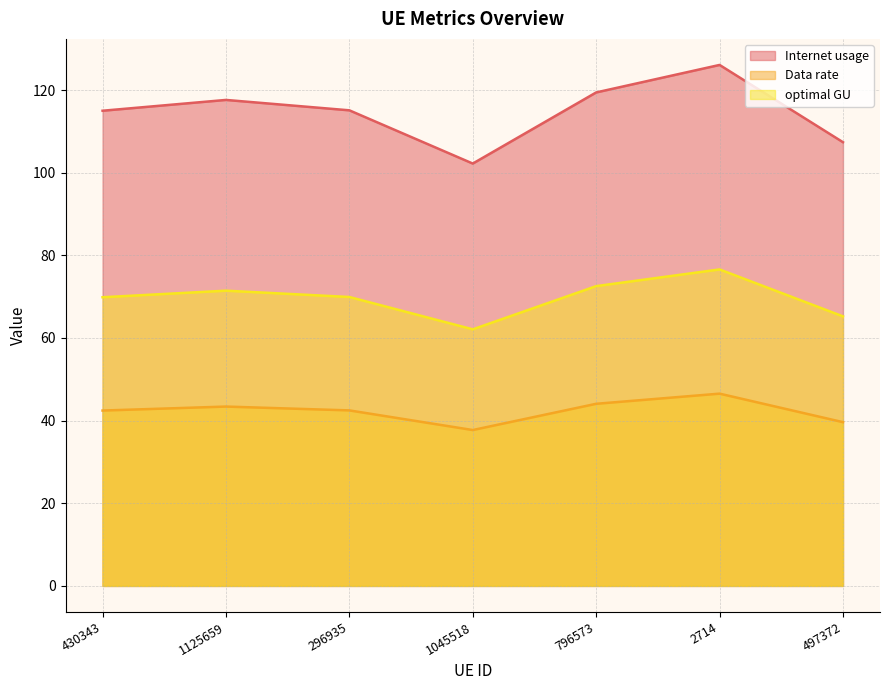

Reading left to right, transcribe all the data shown in this chart.

Internet usage: 430343=115.0	1125659=117.6	296935=115.1	1045518=102.2	796573=119.4	2714=126.1	497372=107.4
Data rate: 430343=42.4	1125659=43.4	296935=42.5	1045518=37.7	796573=44.1	2714=46.5	497372=39.6
optimal GU: 430343=69.9	1125659=71.4	296935=69.9	1045518=62.1	796573=72.5	2714=76.6	497372=65.2